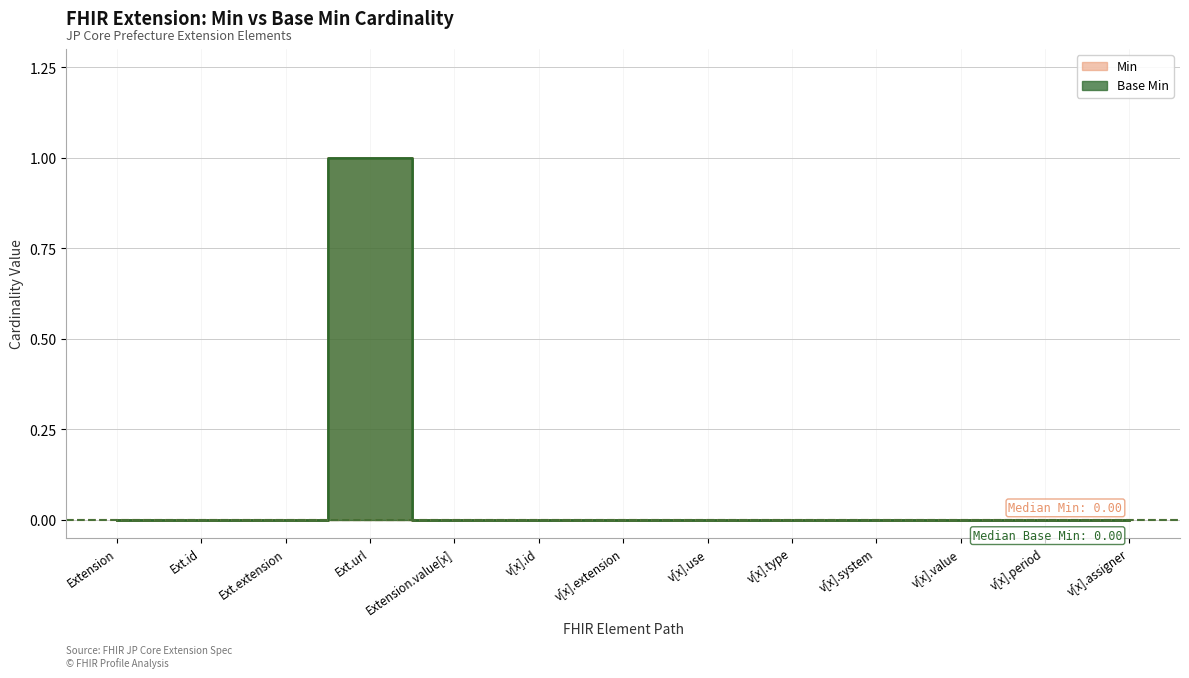

What is the label of the 11th point from the left?

v[x].value